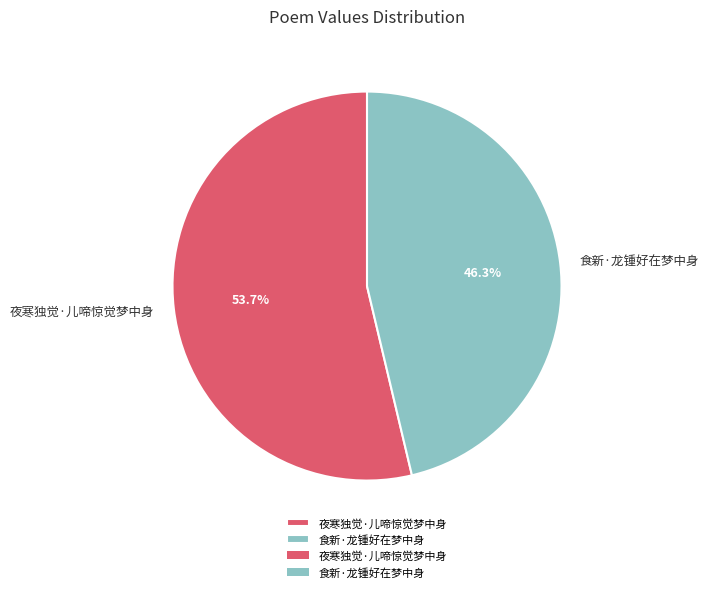

What is the smallest slice in the pie chart?

食新·龙锺好在梦中身